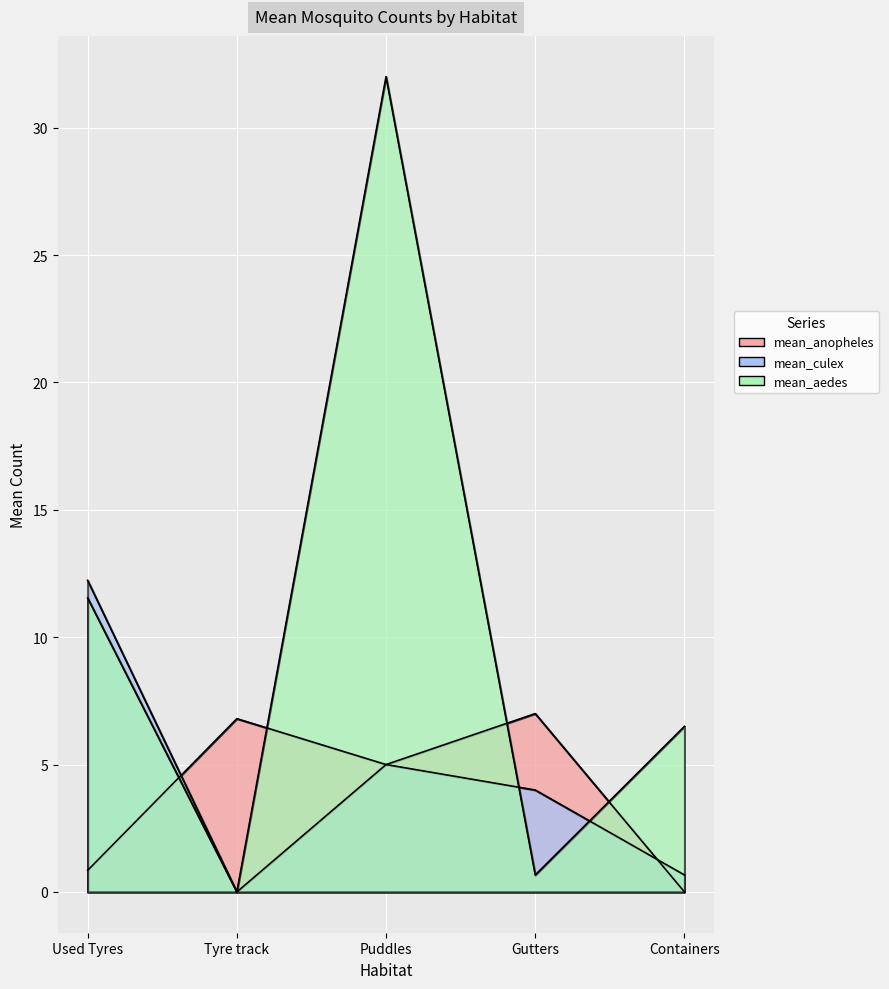

What are all the series names shown in the legend?

mean_anopheles, mean_culex, mean_aedes